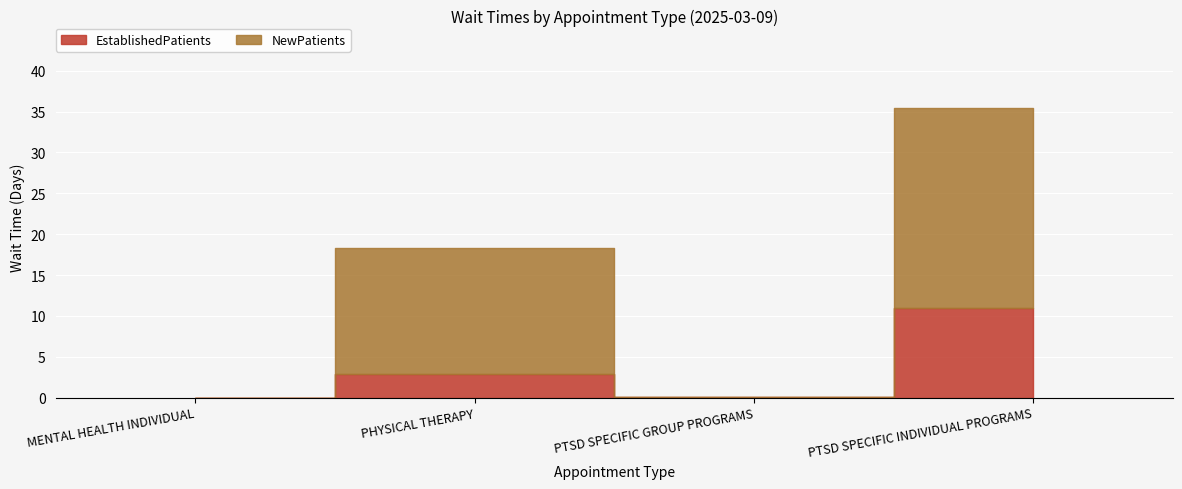

At how many categories does at least one series exceed 1?

2